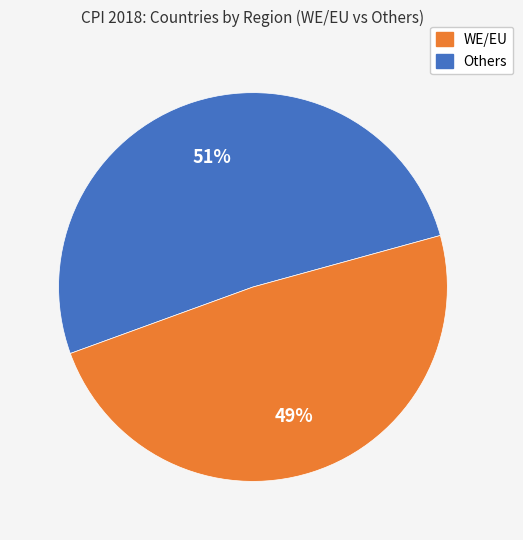

Is there any slice that represents more than half of the pie?

Yes